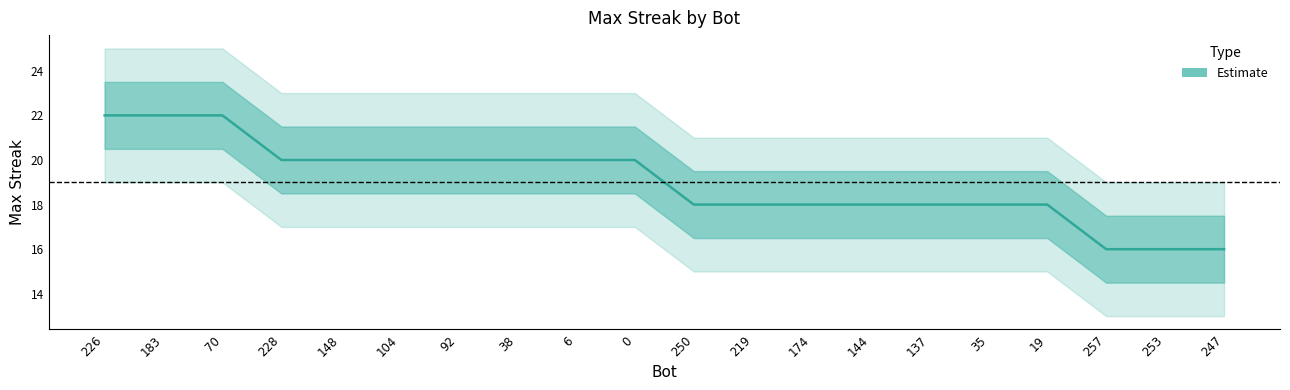

What is the ratio of the value at 250 to the value at 247?

1.1